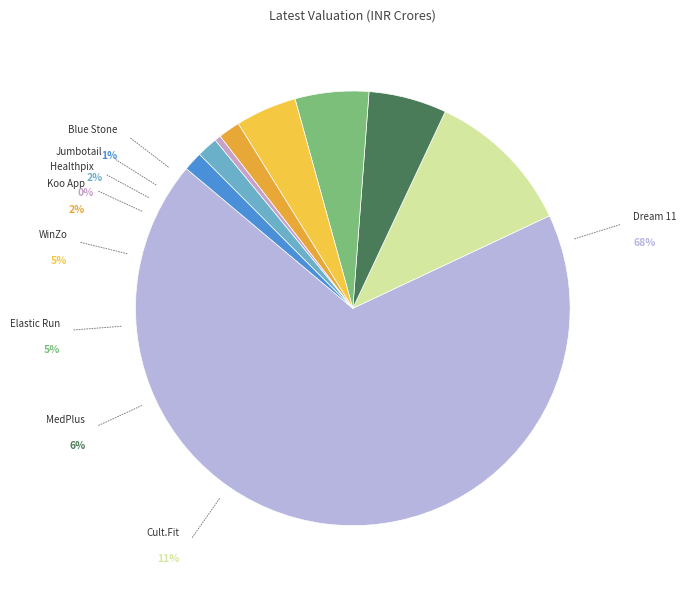

Which has a higher value, Dream 11 or WinZo?

Dream 11